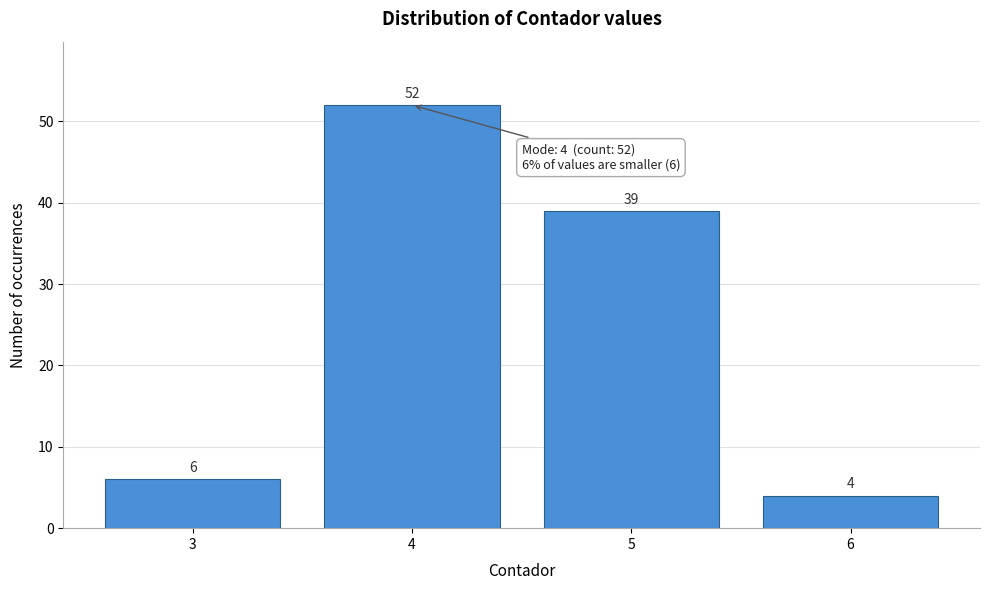

Reading left to right, what are all the values shown in this chart?

3=6	4=52	5=39	6=4